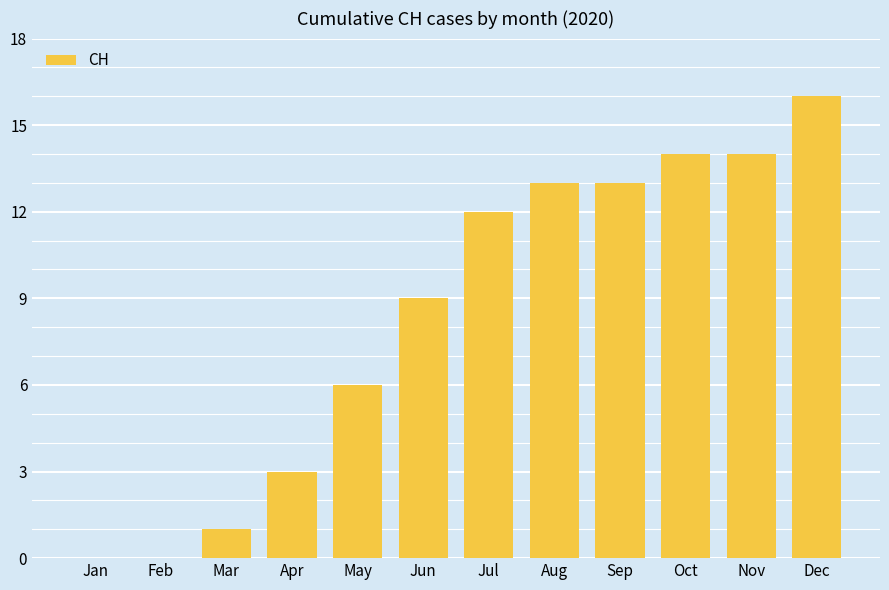

What is the sum of the values at Jul and May?

18